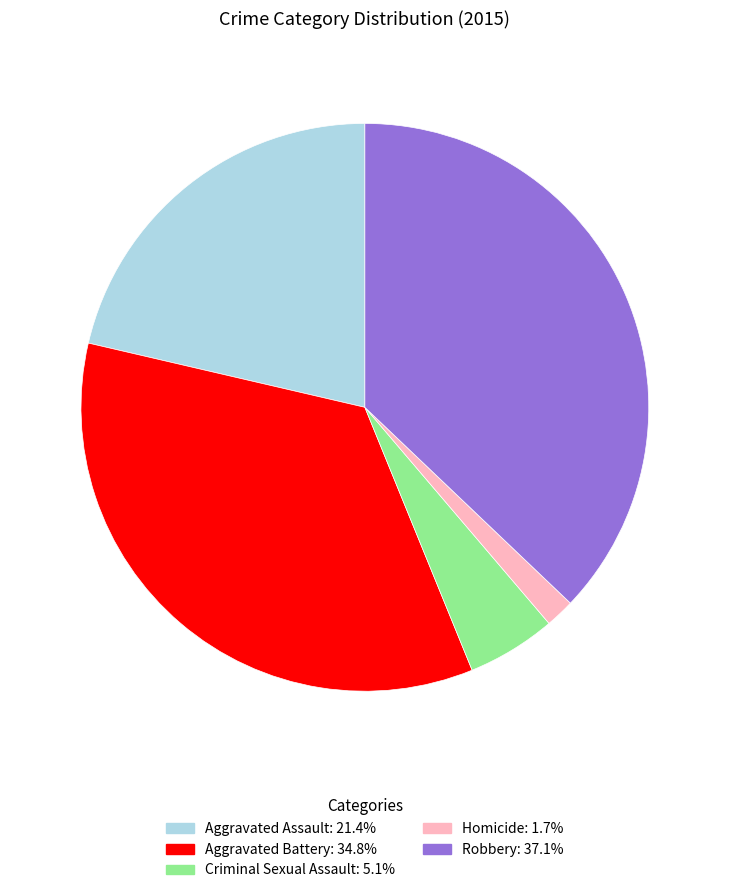

Which slice is the largest?

Robbery